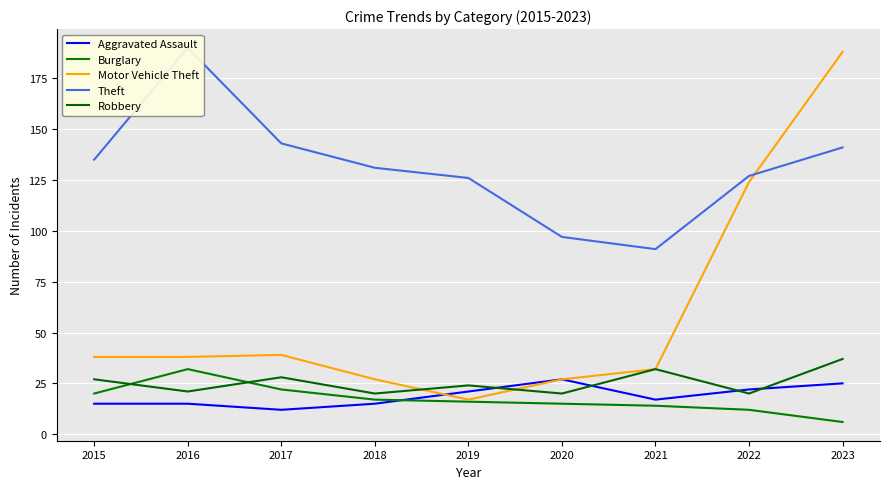

Rank the series at 2016 from highest to lowest value.

Theft, Motor Vehicle Theft, Burglary, Robbery, Aggravated Assault